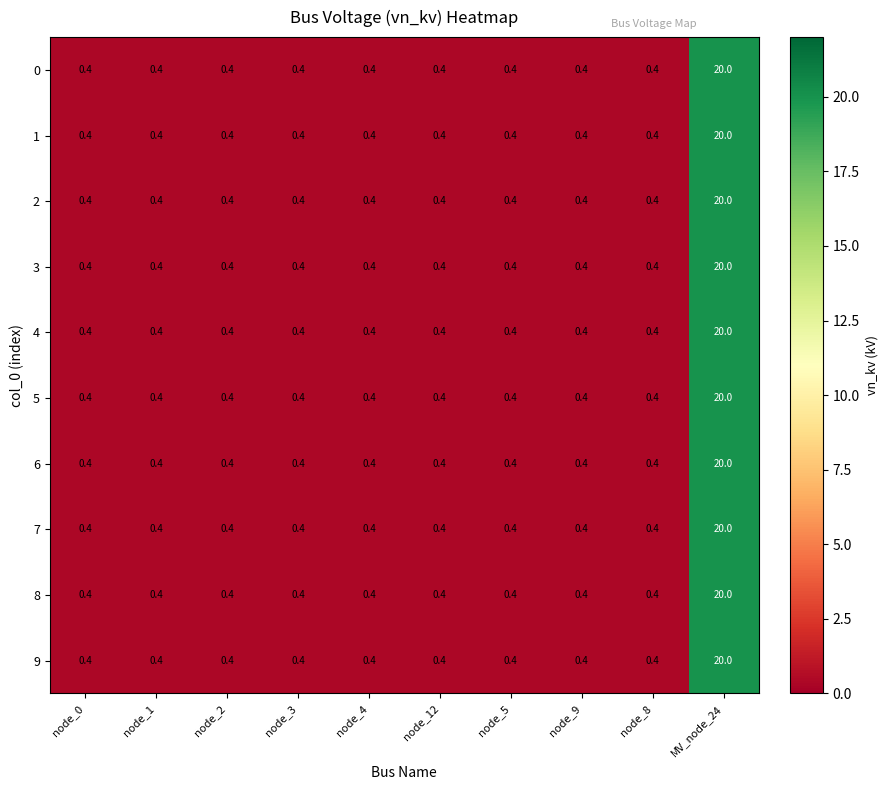

Is the value of 7 at MV_node_24 greater than the value of 8 at node_12?

Yes